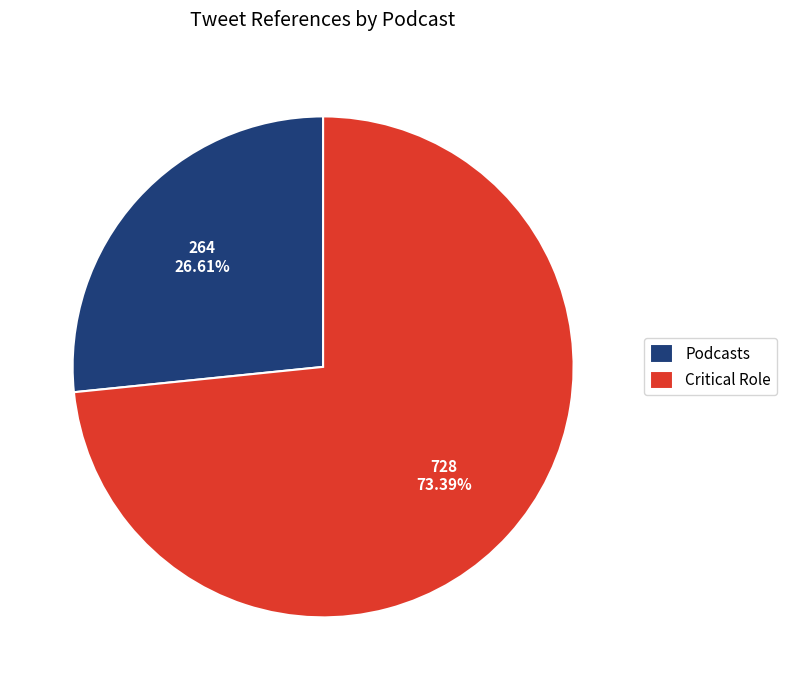

The Podcasts slice represents 27% of the pie. True or false?

True